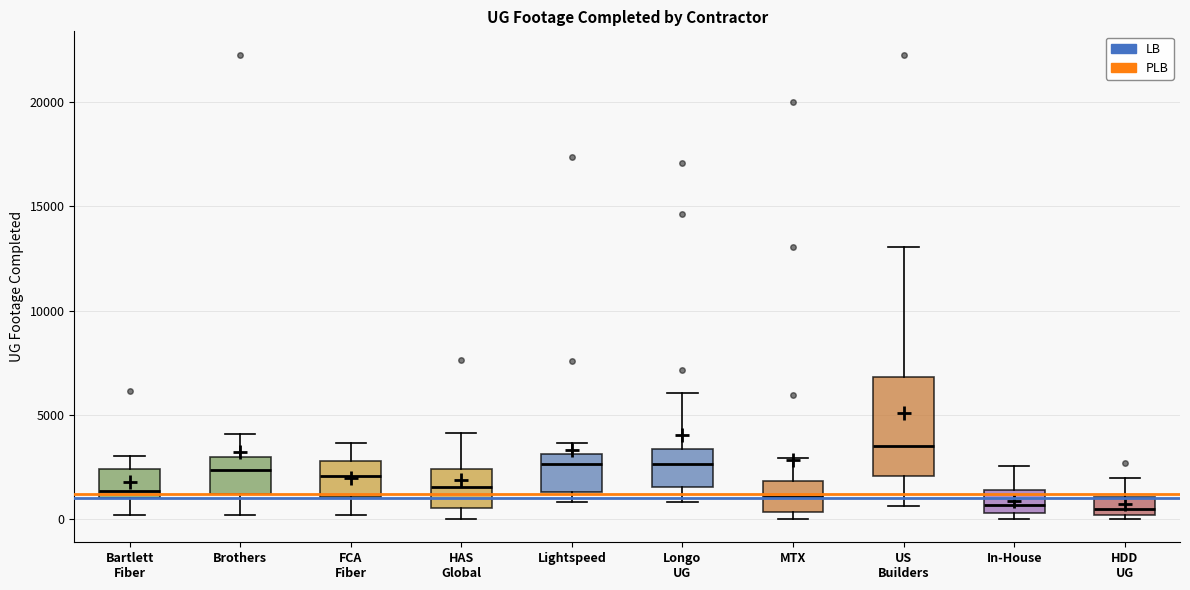

Reading left to right, transcribe this box plot: for each box, give where its median line is, the range the box spans, and where its two whiskers end, as read against the y-axis. The values are not printed on the chart, so give them approximately, as read against the axis.

Bartlett Fiber: median 1500, box 1000 to 2500, whiskers 0 to 3000
Brothers: median 2500, box 1000 to 3000, whiskers 0 to 4000
FCA Fiber: median 2000, box 1000 to 3000, whiskers 0 to 3500
HAS Global: median 1500, box 500 to 2500, whiskers 0 to 4000
Lightspeed: median 2500, box 1500 to 3000, whiskers 1000 to 3500
Longo UG: median 2500, box 1500 to 3500, whiskers 1000 to 6000
MTX: median 1000, box 500 to 2000, whiskers 0 to 3000
US Builders: median 3500, box 2000 to 7000, whiskers 500 to 13000
In-House: median 500 (inside the box), box 500 to 1500, whiskers 0 to 2500
HDD UG: median 500, box 0 to 1000, whiskers 0 (just below the box's lower edge) to 2000